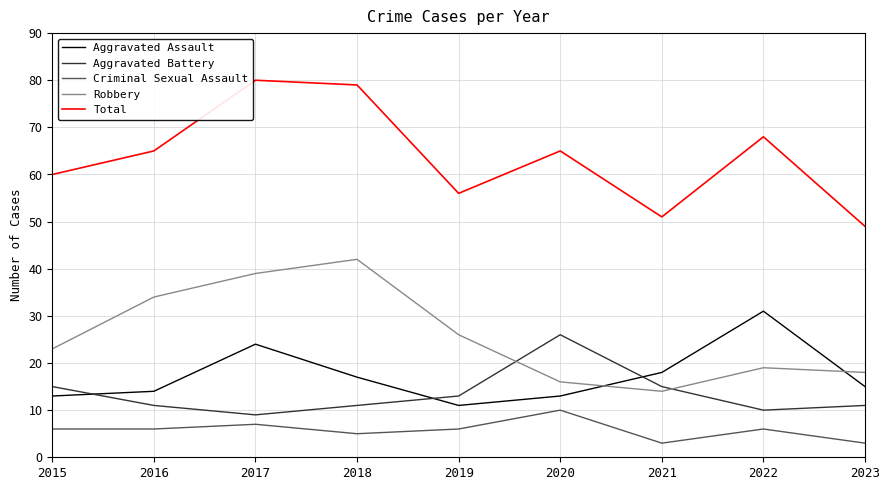

What is the highest value of the Aggravated Battery series?

26